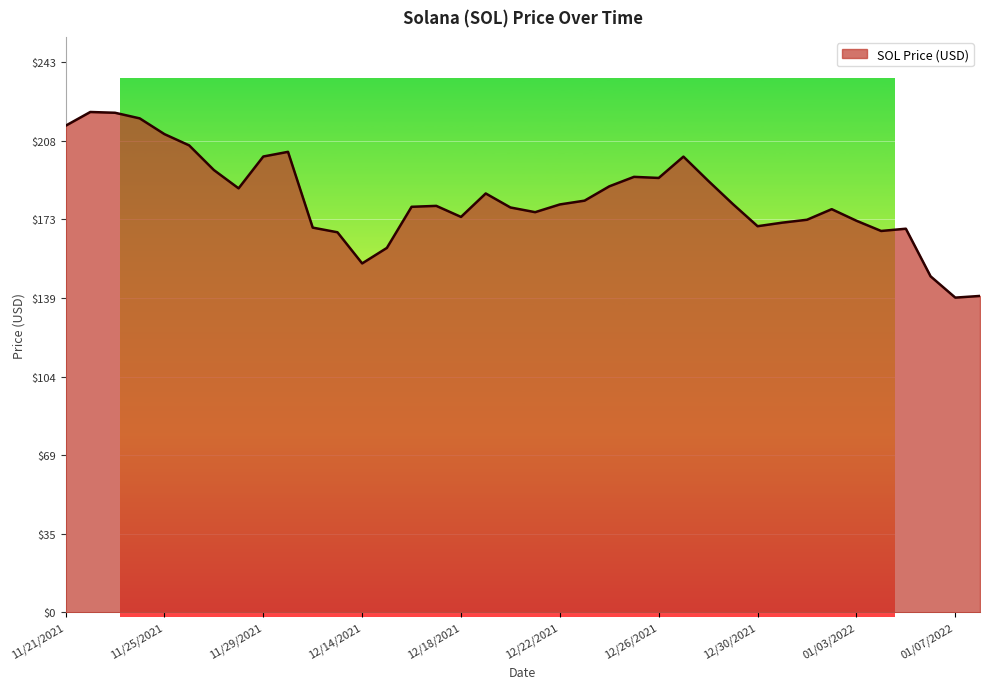

What is the difference between the maximum and minimum values?

81.8